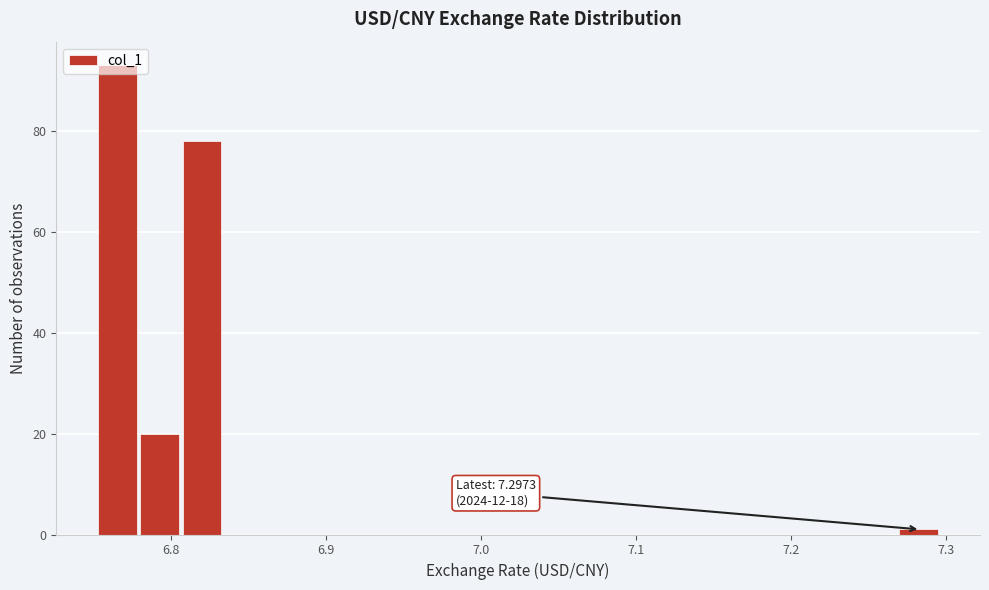

Read against the x-axis, roughly where is the centre of the tallest bar?

6.77